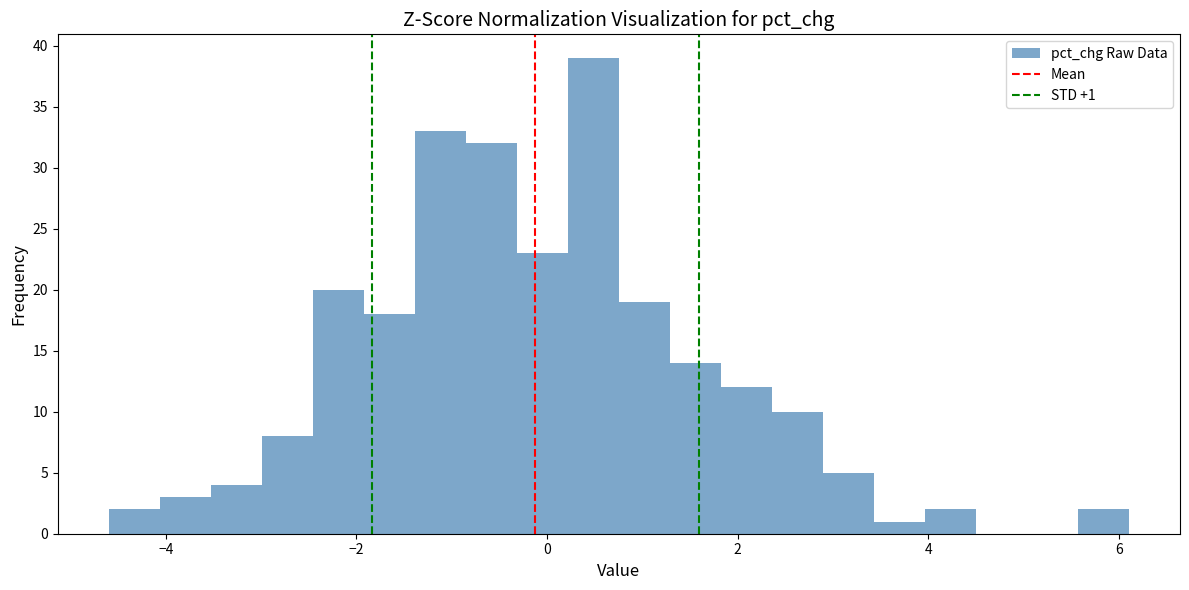

Around what value on the x-axis is the tallest bar? Give the approximate position of its centre, as read against the axis.

0.4